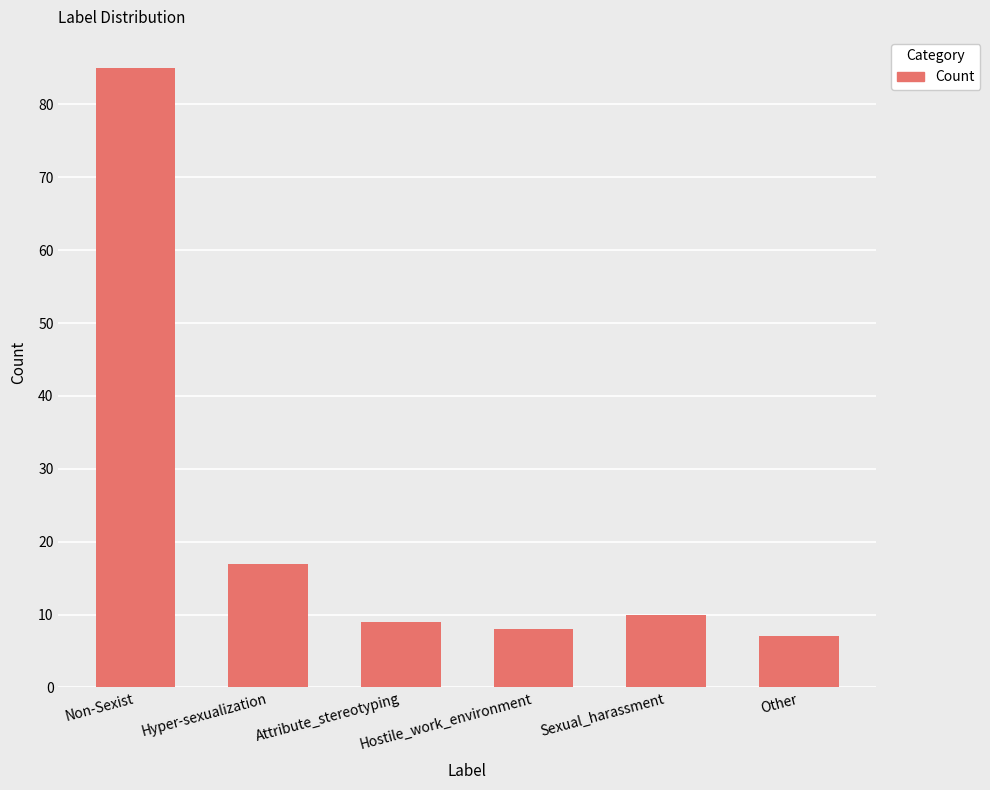

What is the change in value from Attribute_stereotyping to Hostile_work_environment?

-1